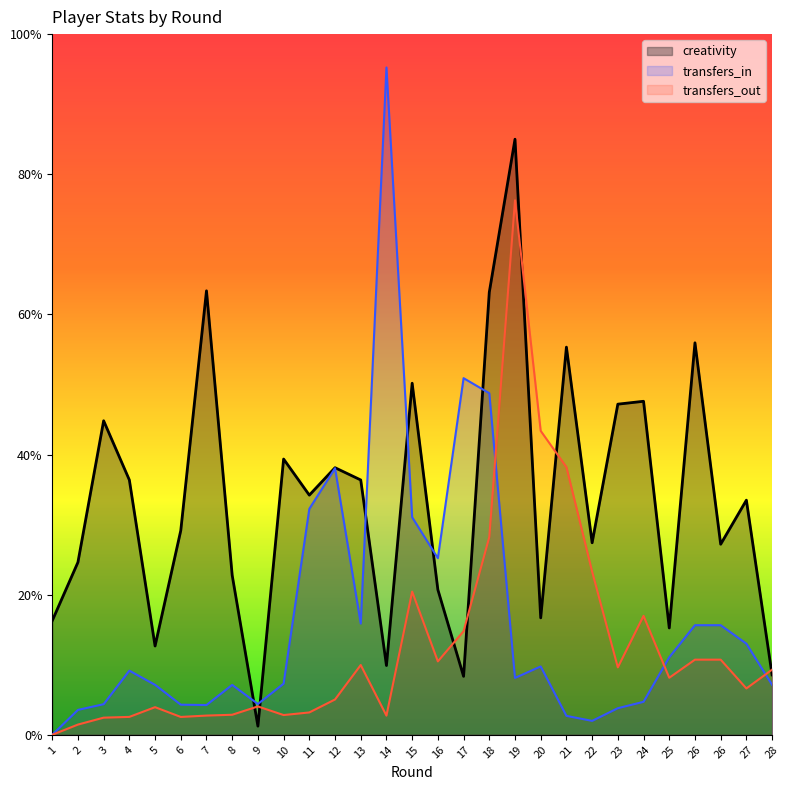

What are all the series names shown in the legend?

creativity, transfers_in, transfers_out